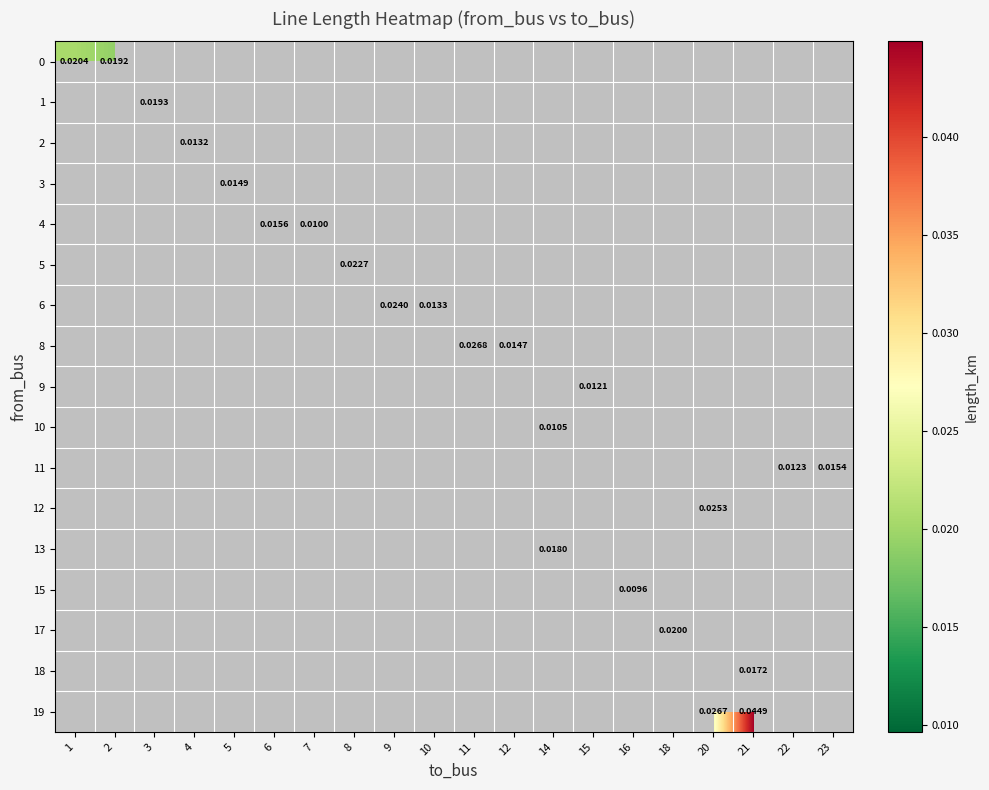

List the labels in order of row_0 value, smallest first.

2, 3, 4, 5, 6, 7, 8, 9, 10, 11, 12, 14, 15, 16, 18, 20, 21, 22, 23, 1